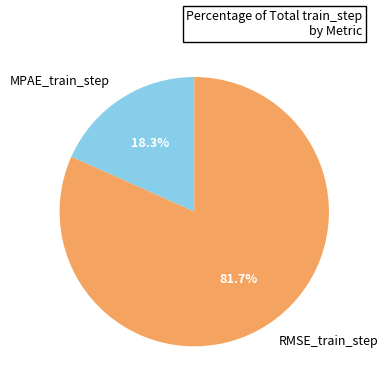

What is the total percentage of RMSE_train_step and MPAE_train_step?

100.0%